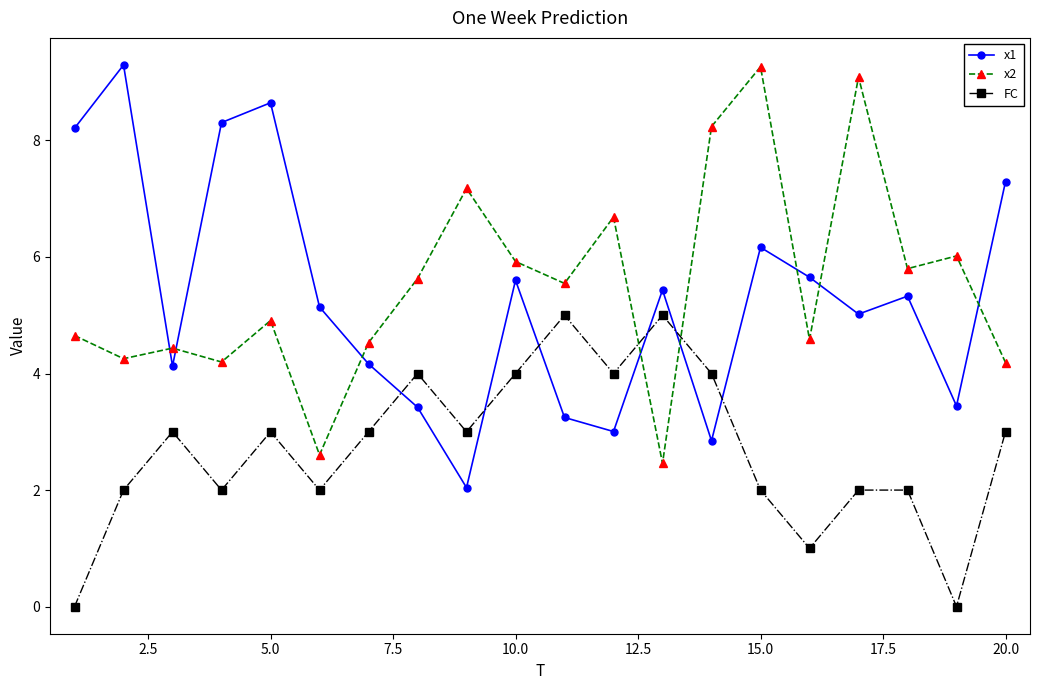

What is the value of the x2 point at the 17th from the left?

9.1